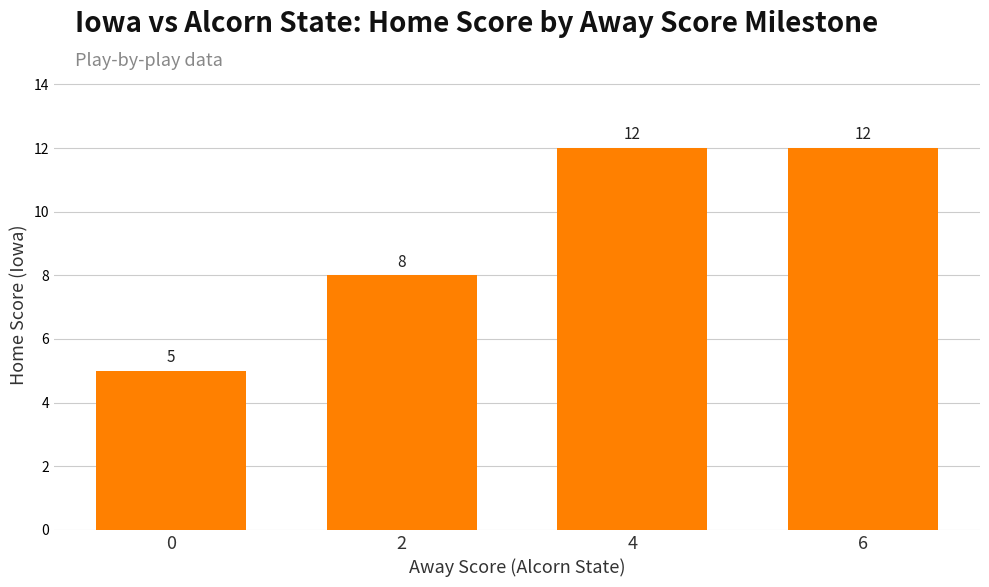

What is the value of the 4th bar from the left?

12